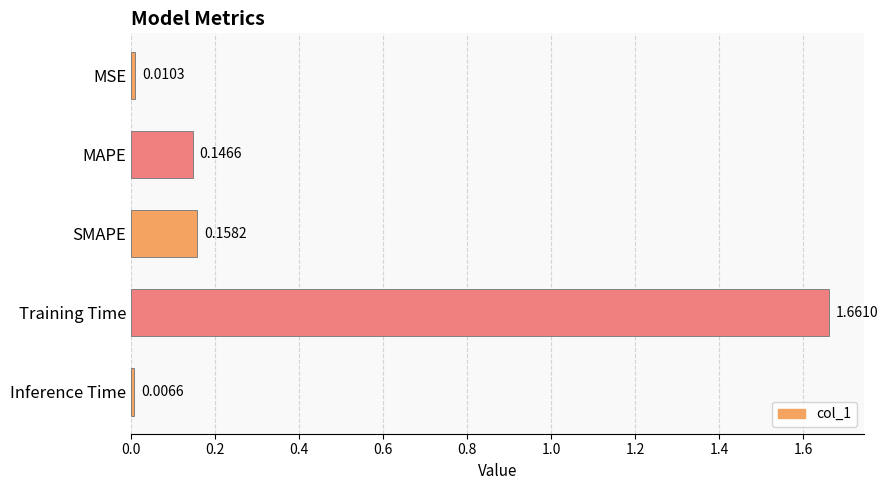

What is the average value?

0.4